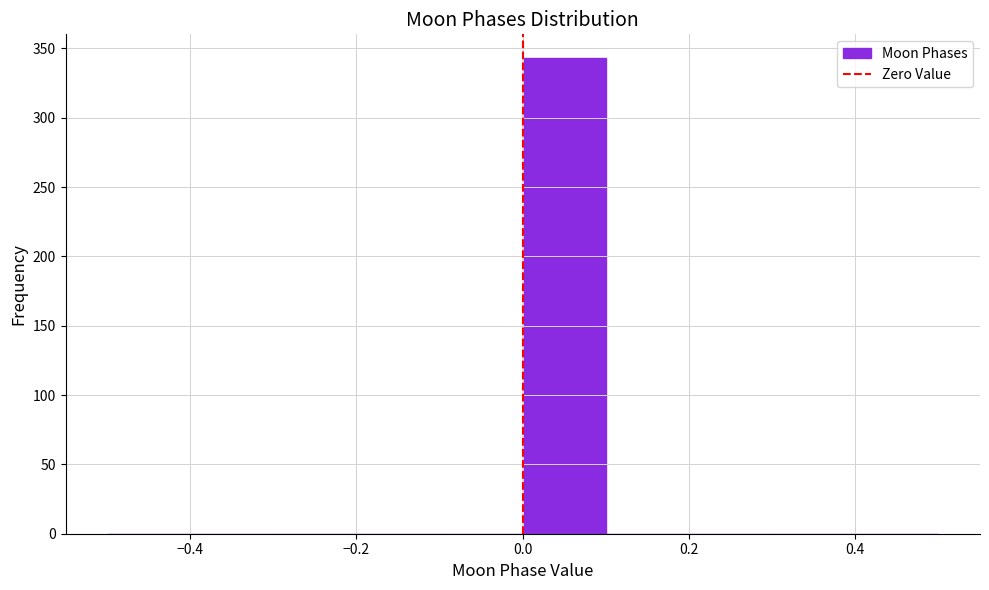

How tall is the bar that spans 0.0 to 0.1 on the x-axis? The values are not printed on the chart, so give them approximately, as read against the axis.

345